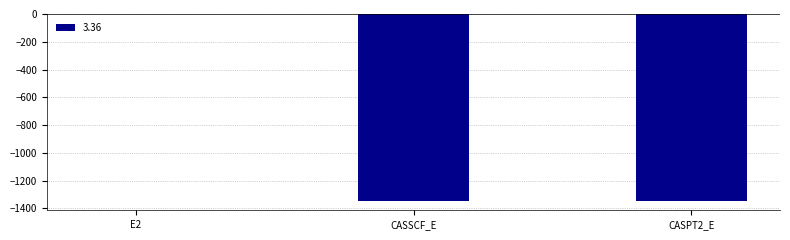

What is the sum of all values?

-2691.7